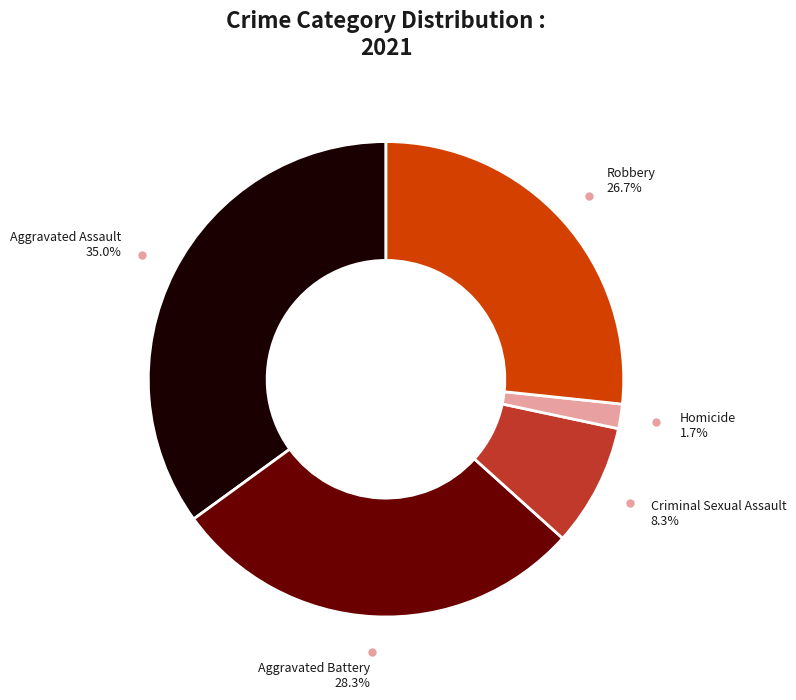

Rank the categories by value from lowest to highest.

Homicide, Criminal Sexual Assault, Robbery, Aggravated Battery, Aggravated Assault